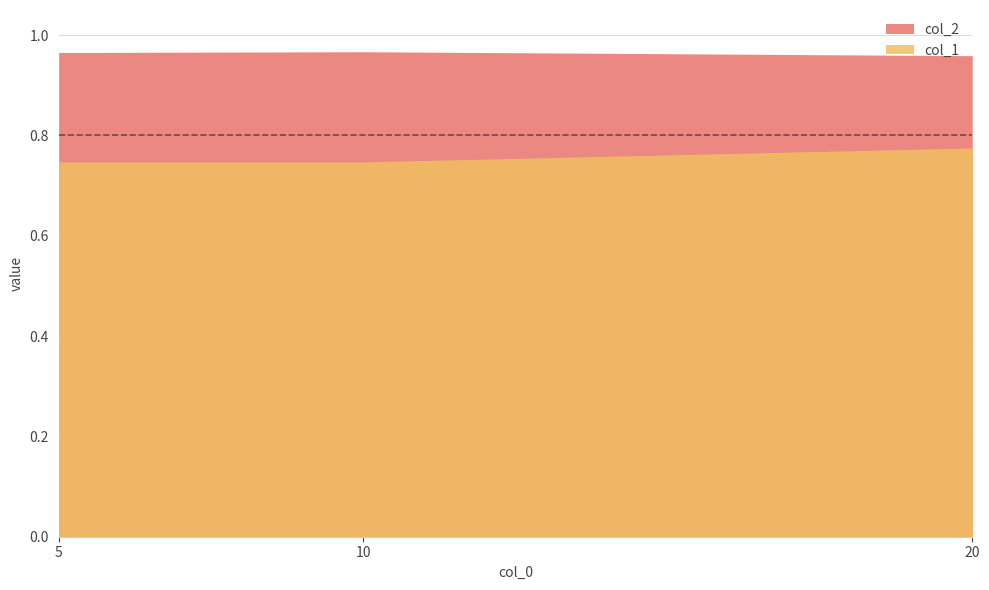

How many categories are shown in the chart?

3